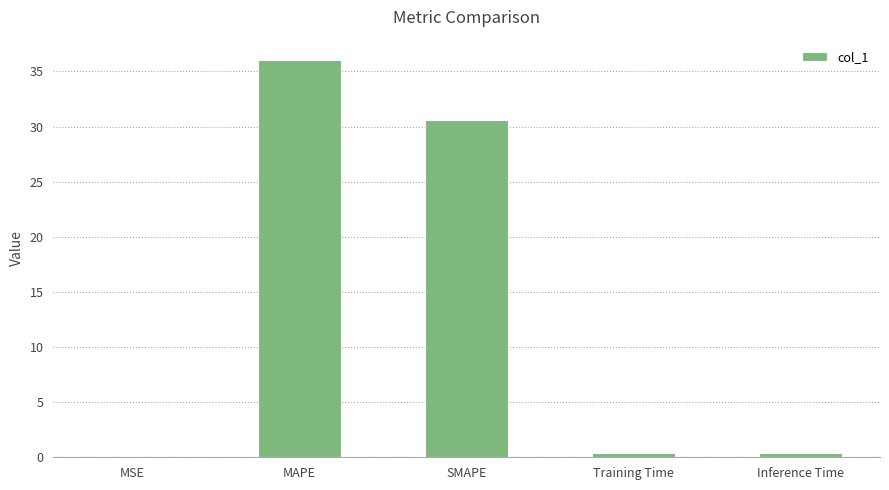

What is the sum of all values?

67.4